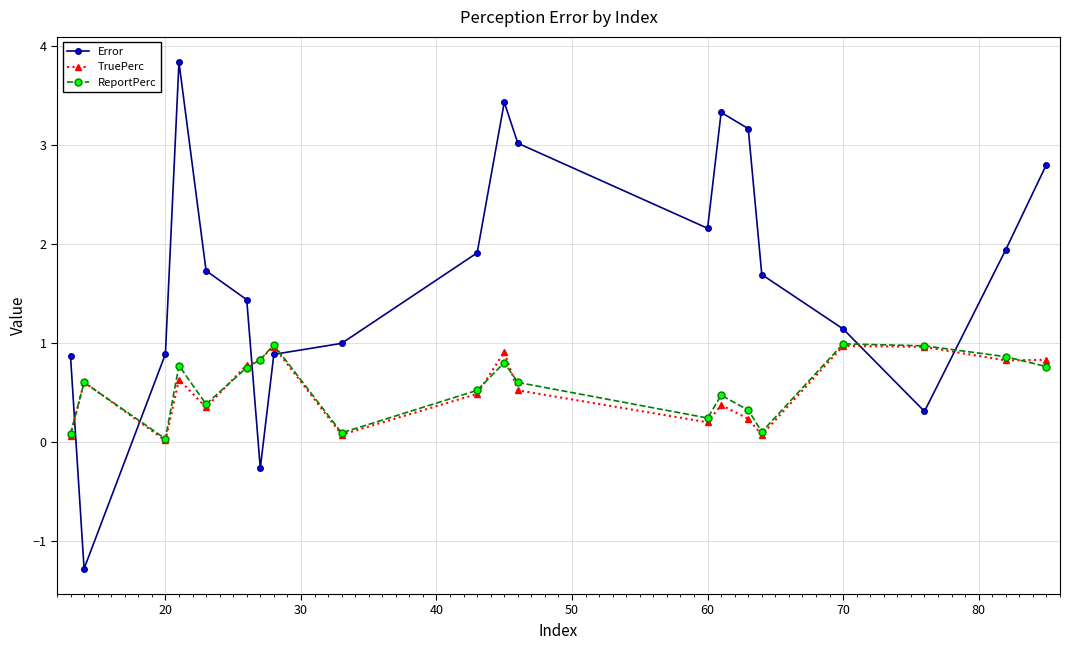

Which series has the largest range (max minus min)?

Error